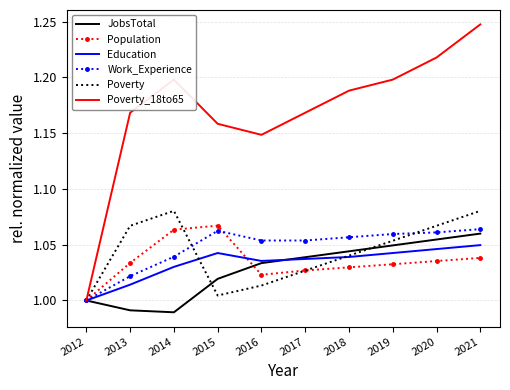

True or false: Education has a value of 1.5 at 2013.

False